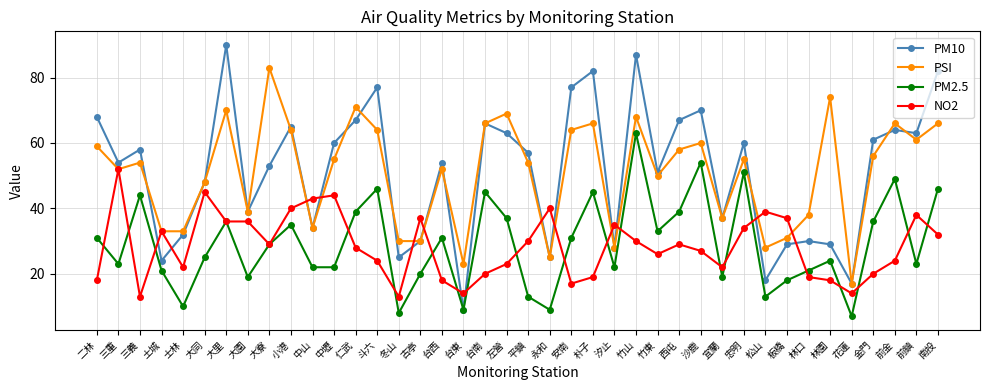

Which series has the largest range (max minus min)?

PM10